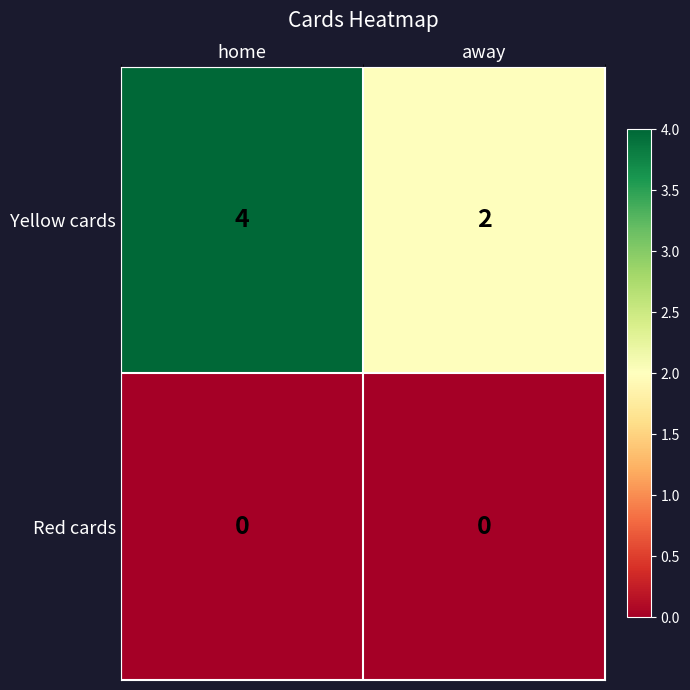

At home, list the series in order from smallest to largest.

Red cards, Yellow cards